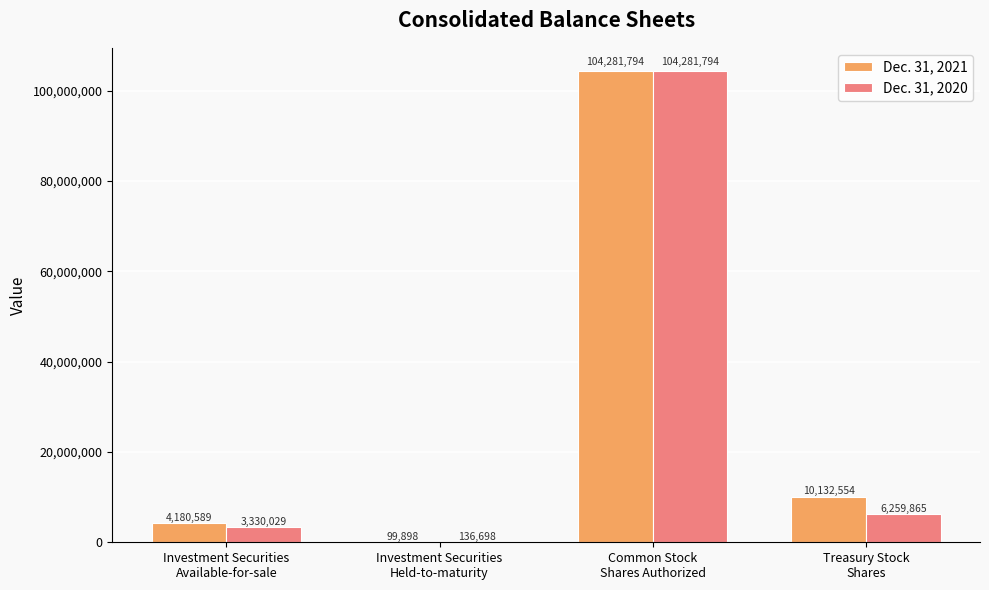

Which series has the largest total across all categories?

Dec. 31, 2021